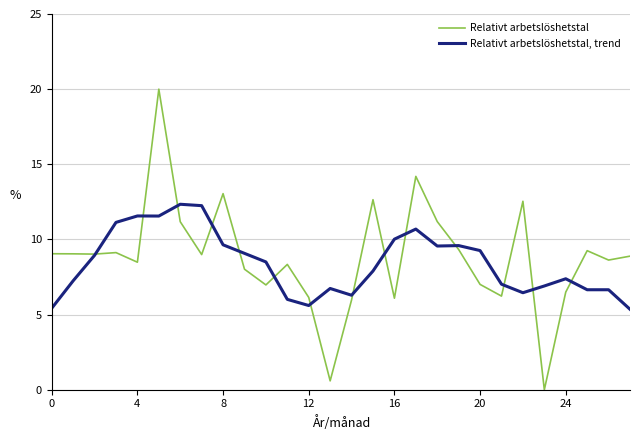

Which series has the widest spread of values?

Relativt arbetslöshetstal